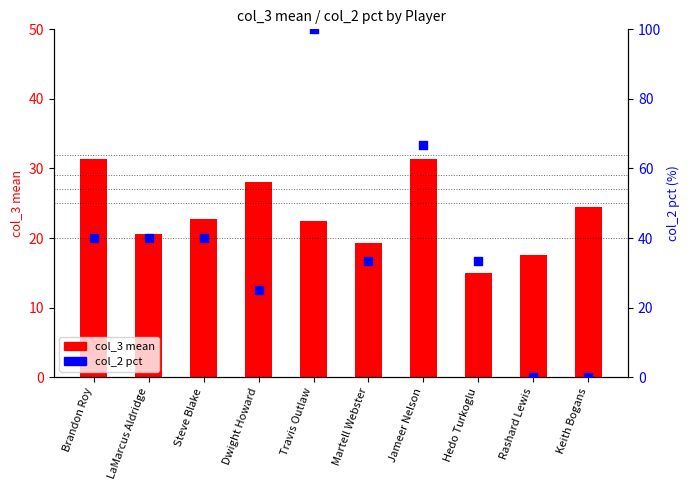

Is the value of col_2 pct at LaMarcus Aldridge greater than the value of col_3 mean at Brandon Roy?

Yes